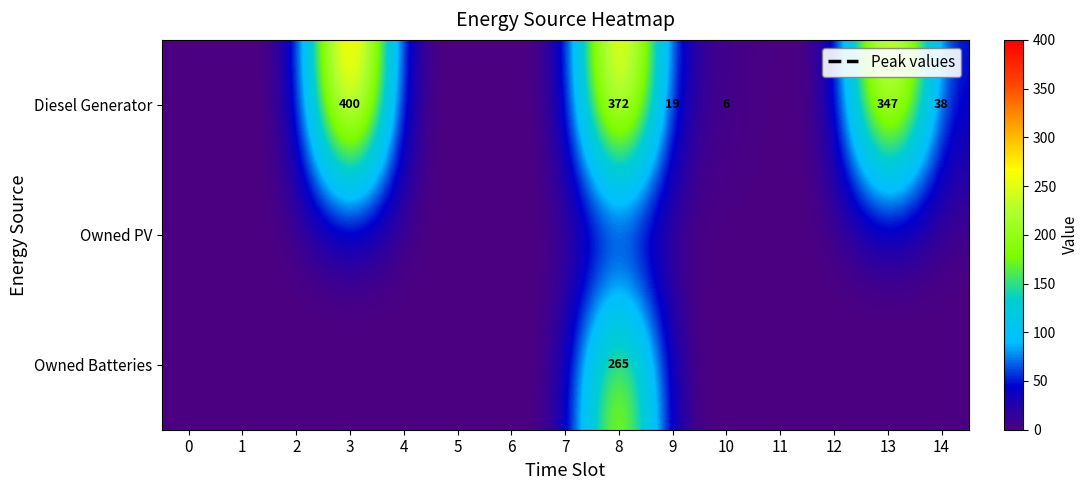

Between 7 and 4, which is larger?

7